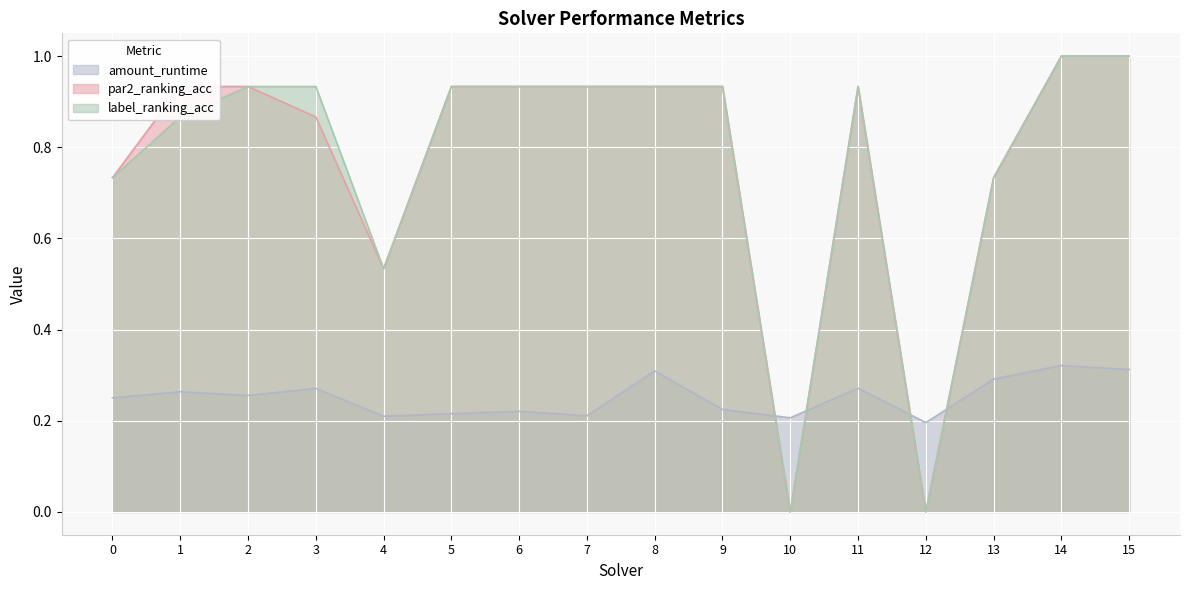

Rank the series by their maximum value, from highest to lowest.

par2_ranking_acc, label_ranking_acc, amount_runtime